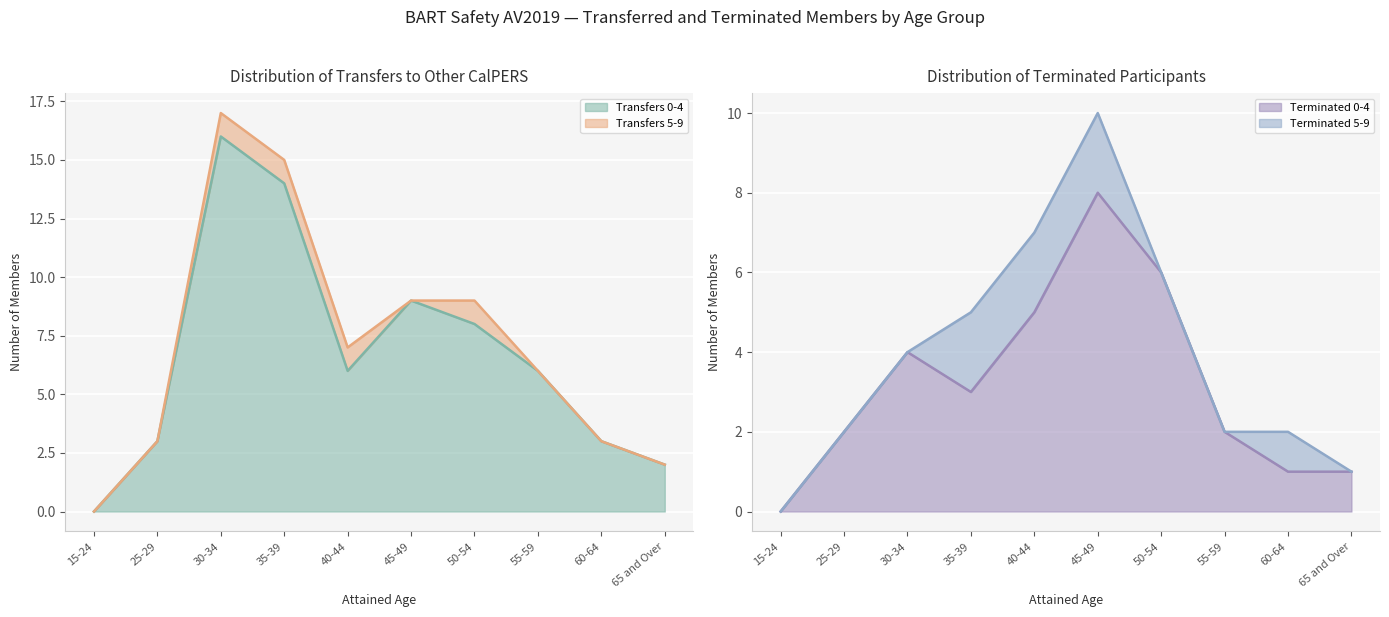

How many interior local valleys does the Transfers 0-4 series have?

1